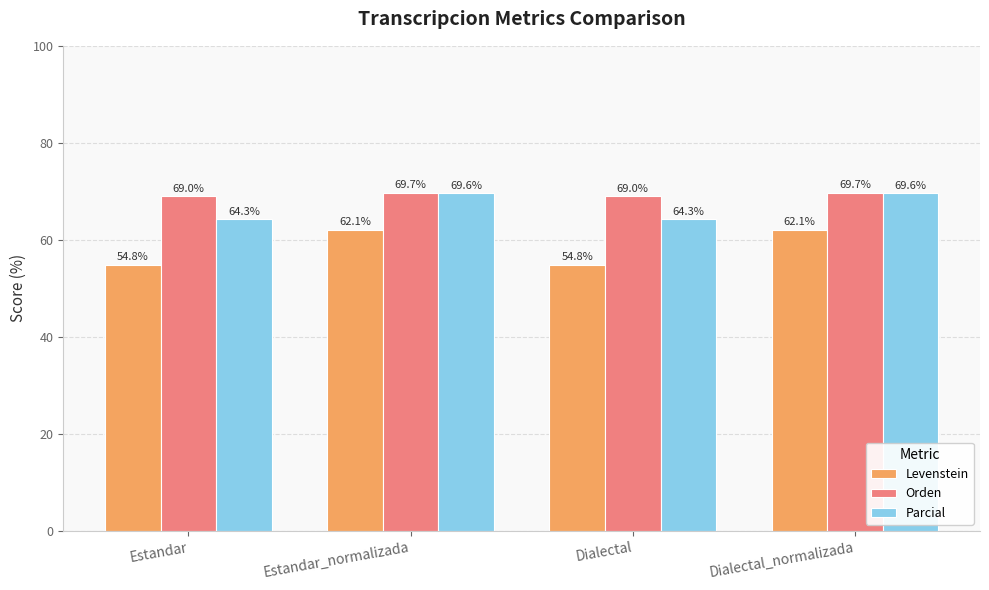

Are the bars horizontal?

No